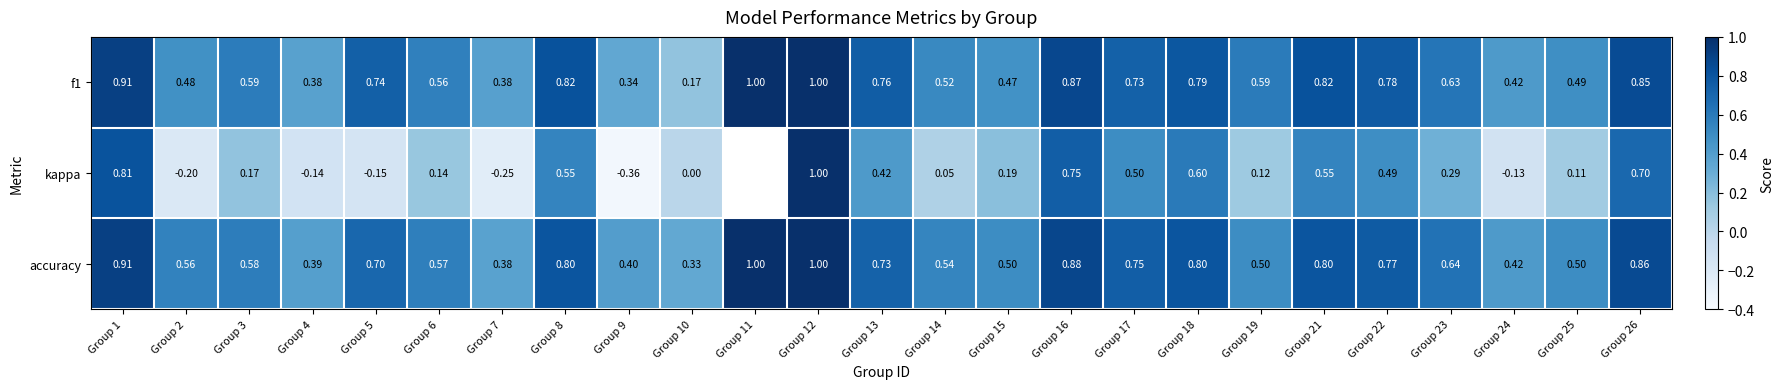

What is the sum of the kappa values at Group 18 and Group 15?

0.8